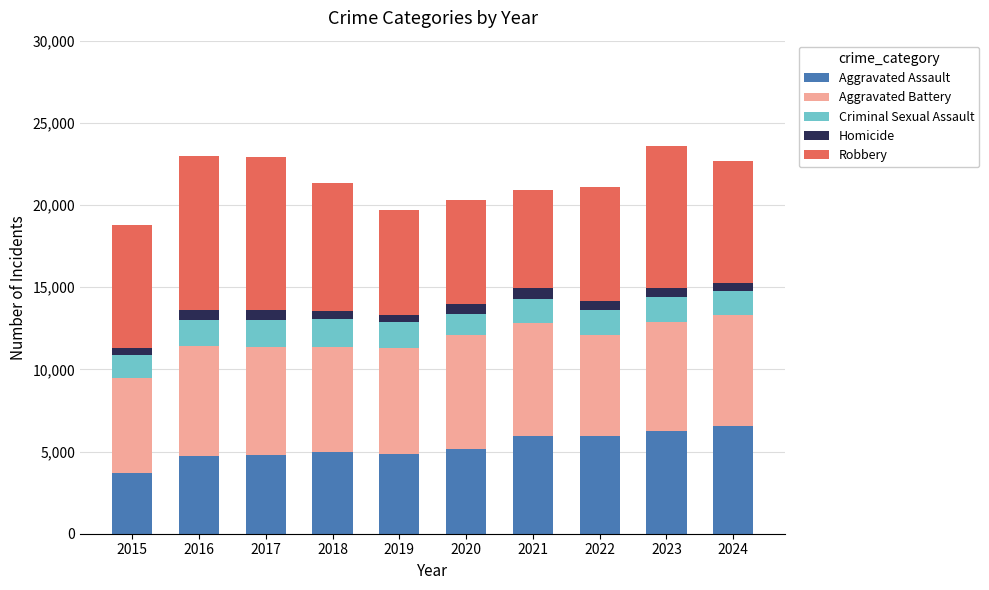

How many data points does each series have?

10